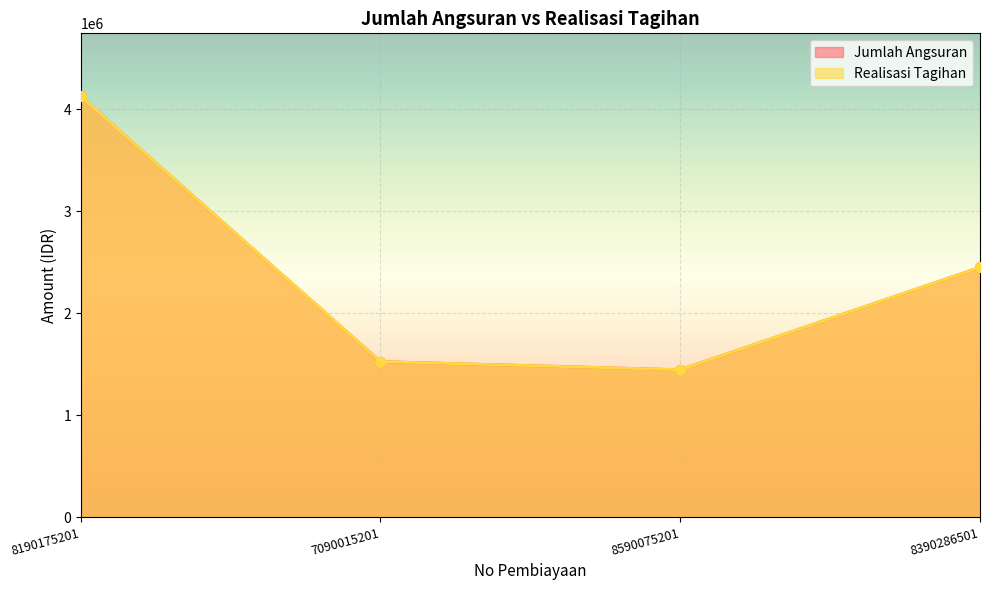

At which category is the sum across all series the highest?

8190175201